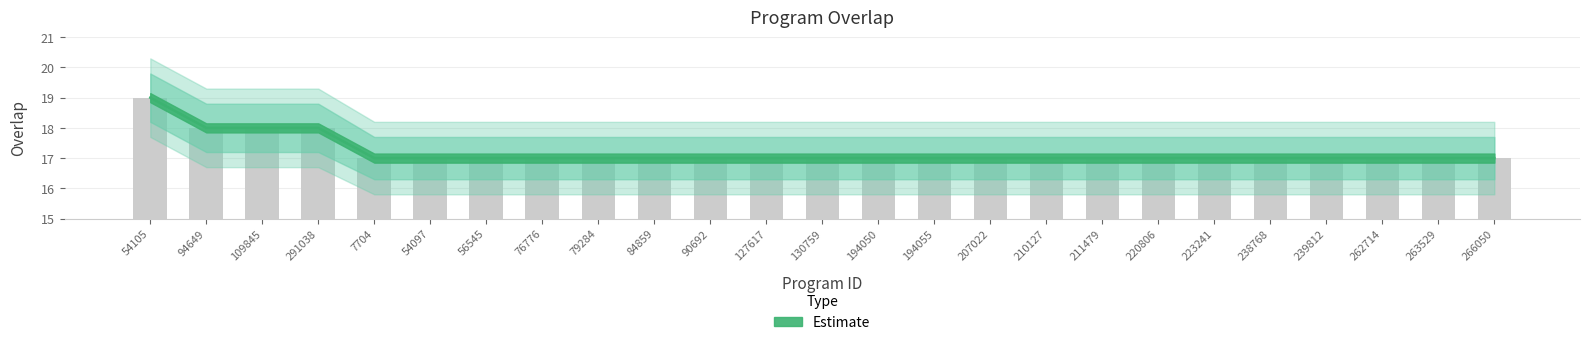

What value does the upper series have at 56545?

17